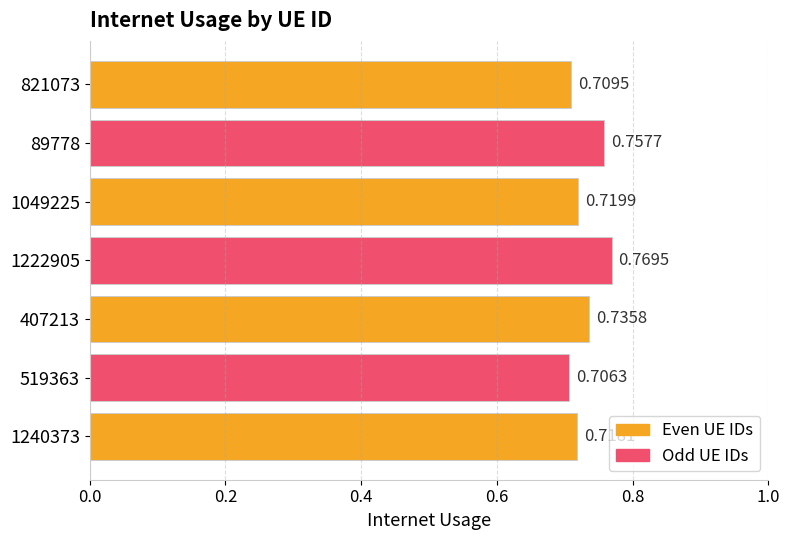

Between 821073 and 1049225, which is larger?

1049225